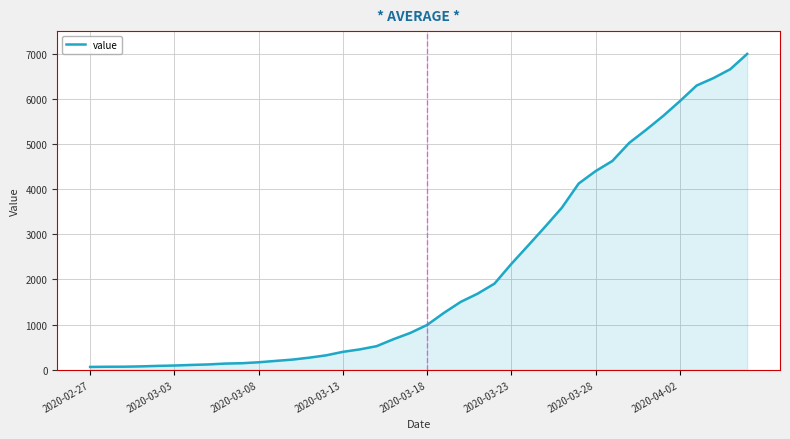

Does the chart display data point markers on the line(s)?

No